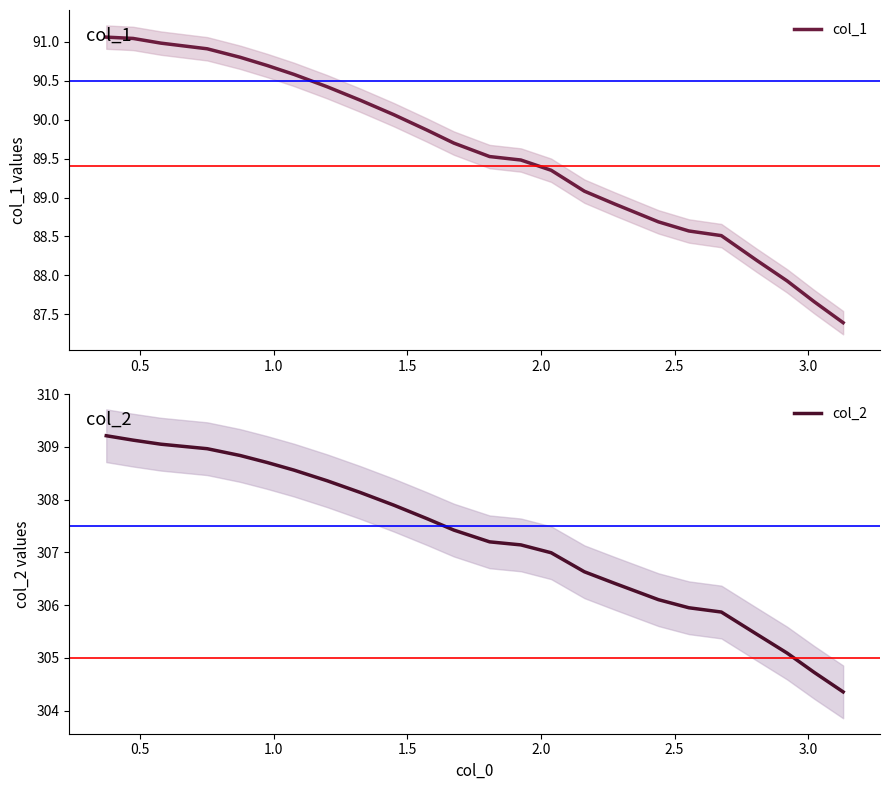

Which series has the largest range (max minus min)?

col_2